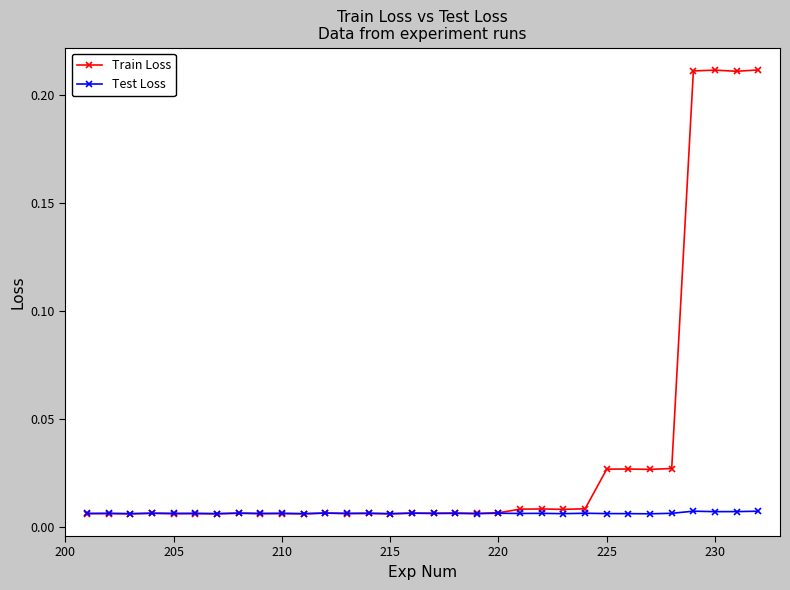

True or false: Train Loss has more than 2 interior local peaks.

True